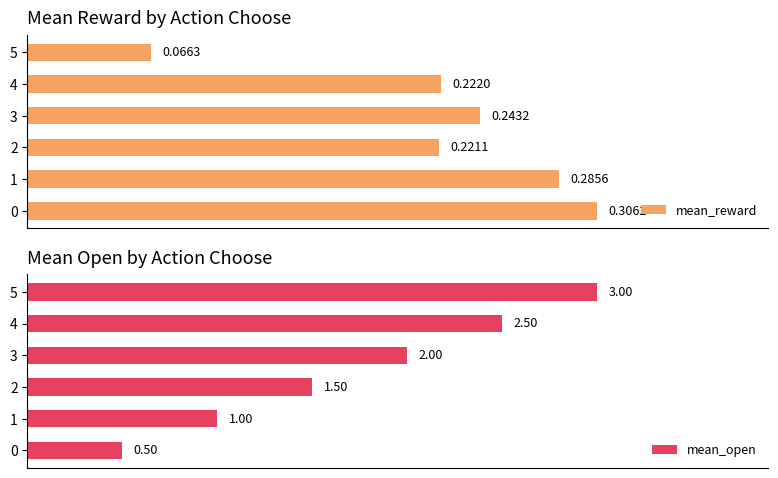

How many groups of bars are there?

6